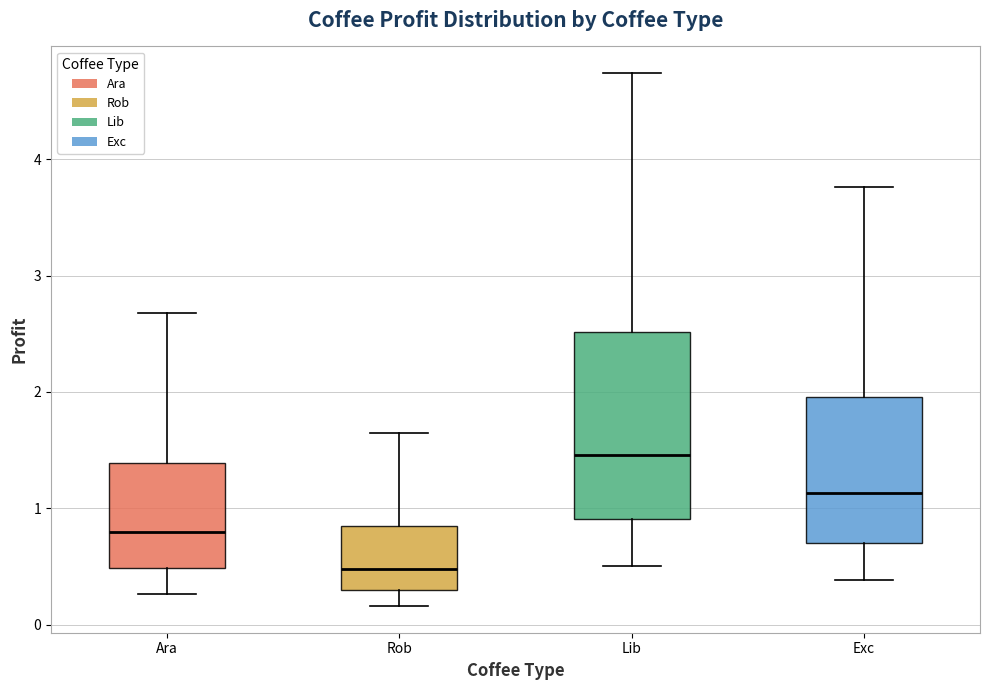

Which box has the highest median line?

Lib